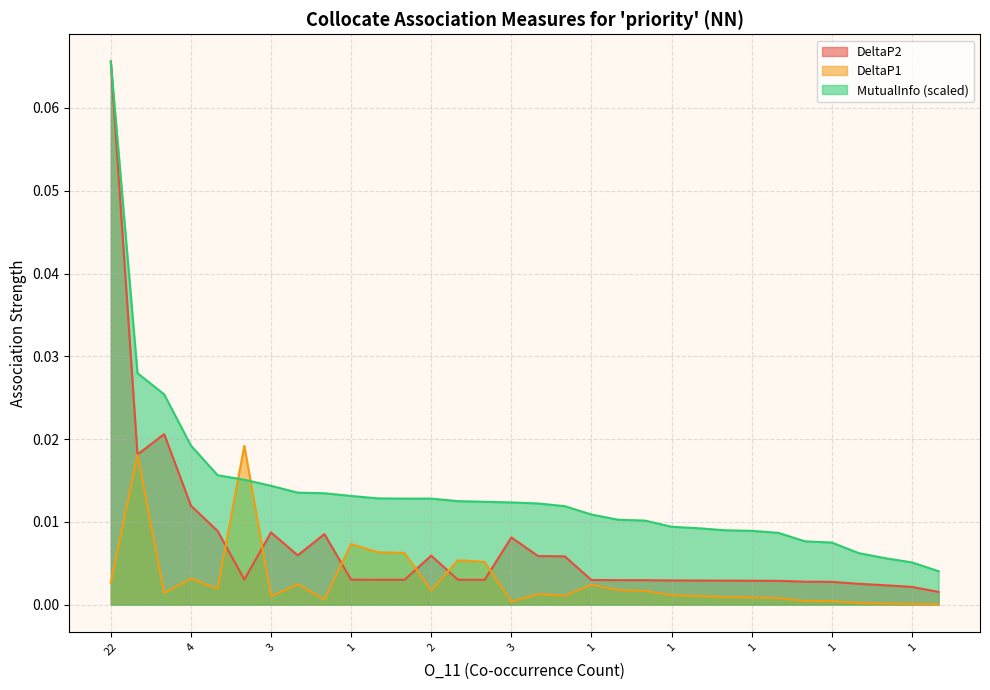

After their last crossing, which series has the higher values: DeltaP1 or DeltaP2?

DeltaP2